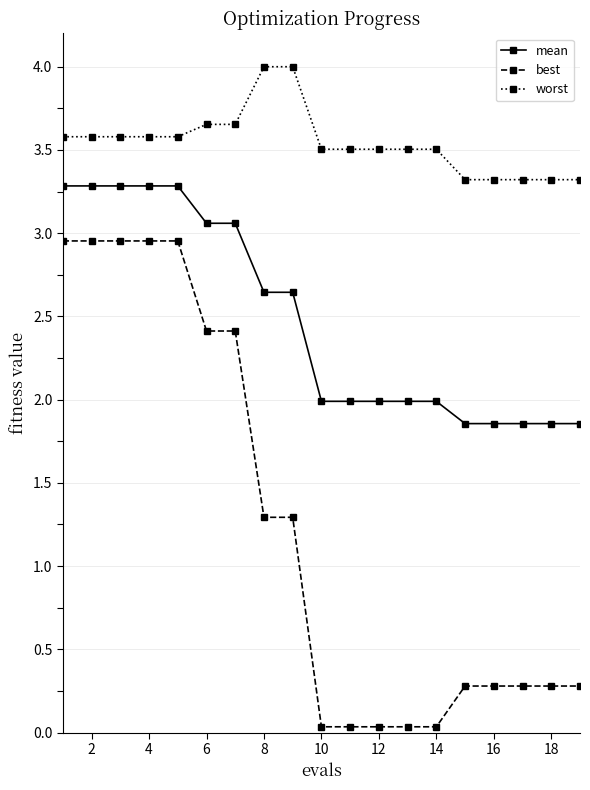

How many lines are shown in the chart?

3